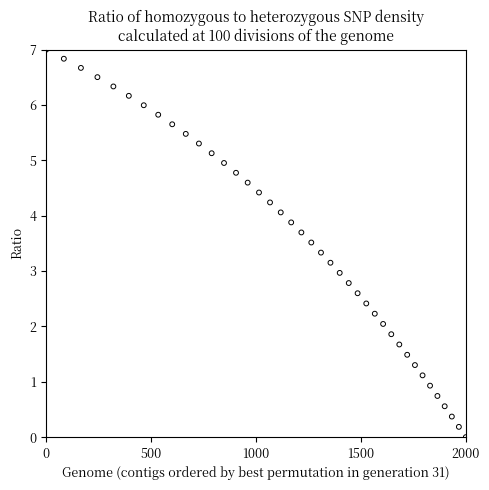

What is the range of X values (max minus min)?

2000.0